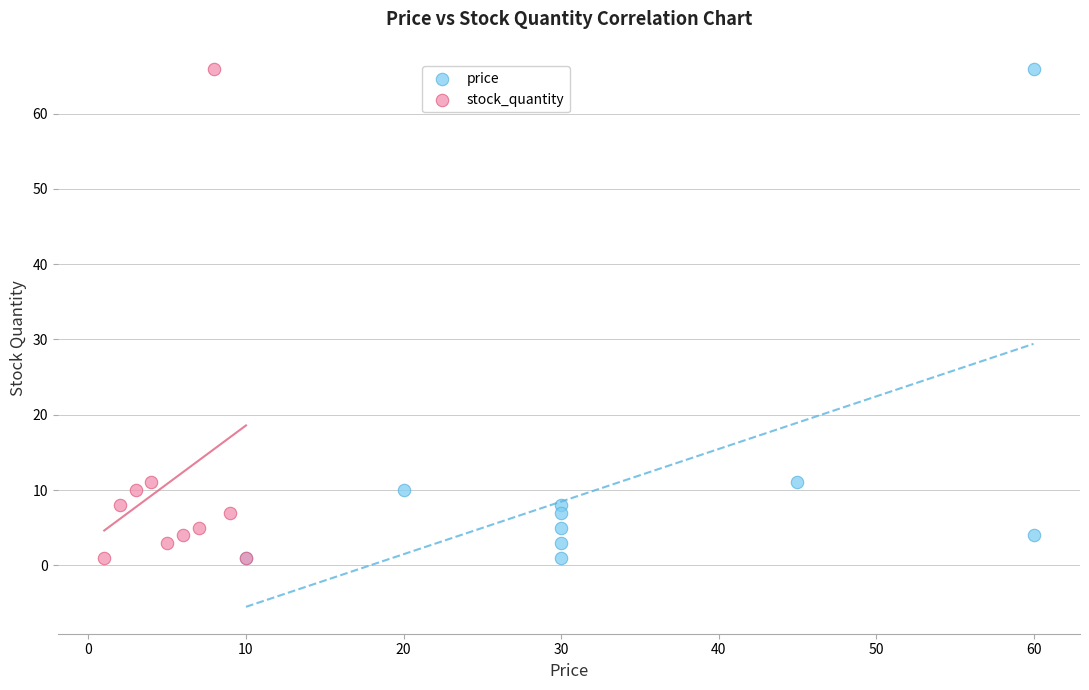

What are all the series names shown in the legend?

price, stock_quantity